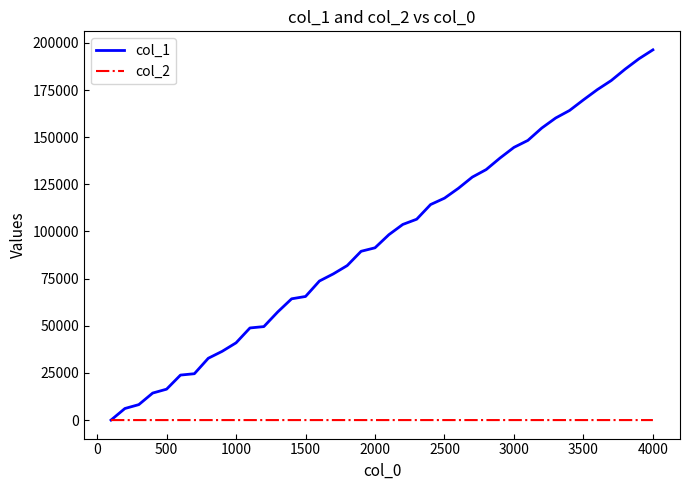

List the series in order of their overall mean, highest first.

col_1, col_2